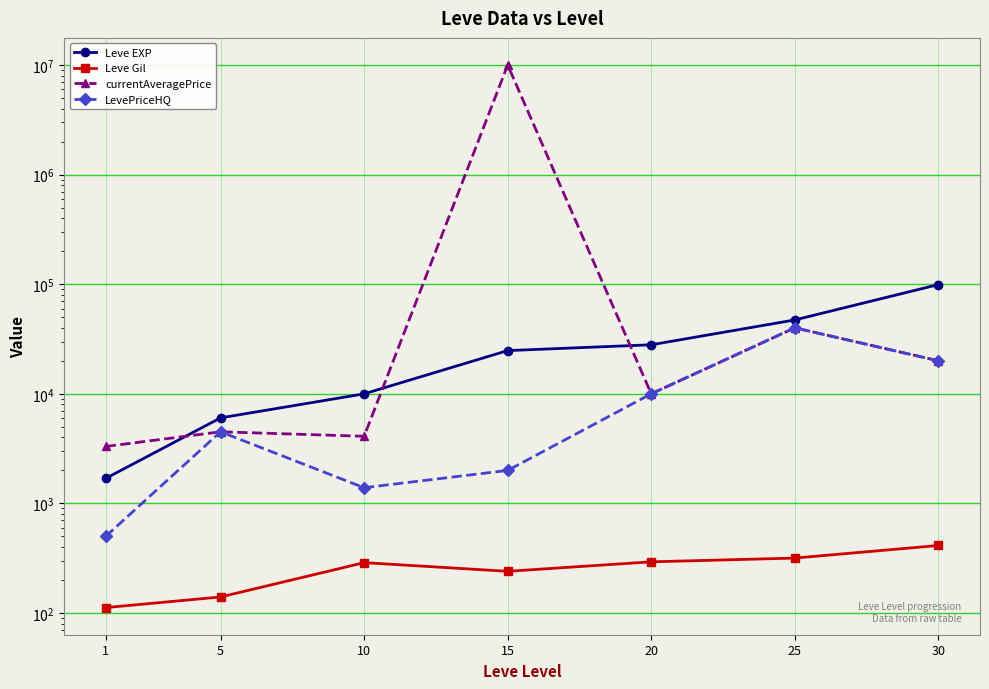

At which label is currentAveragePrice closest to 5001653?

25